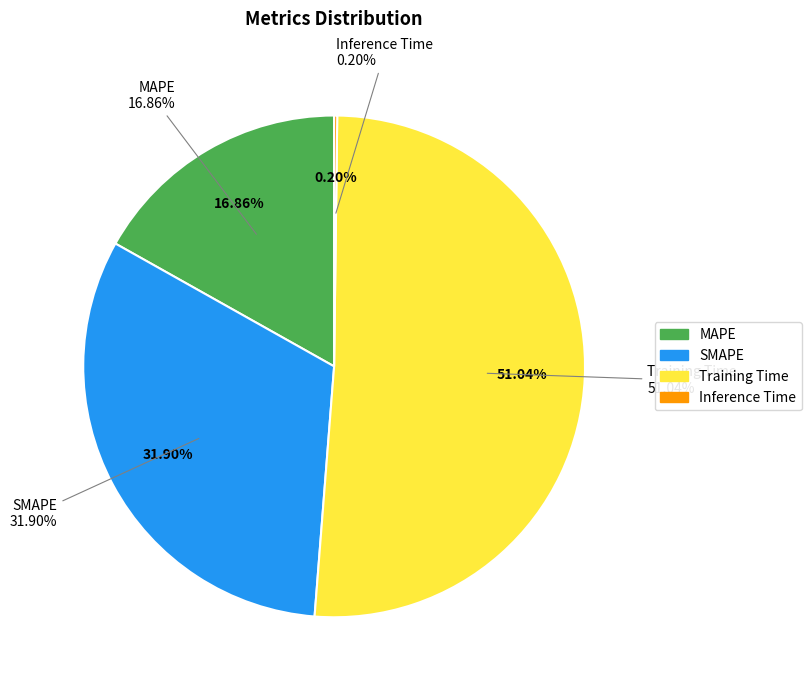

Rank the categories by value from highest to lowest.

Training Time, SMAPE, MAPE, Inference Time